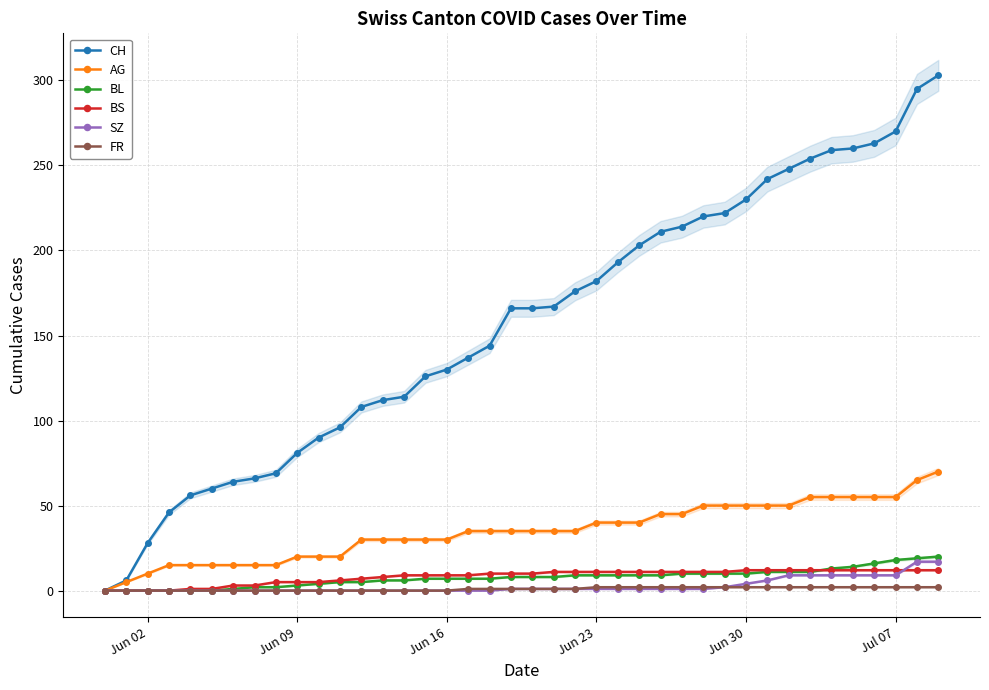

The BS series shows 5 at Jun 09. True or false?

True